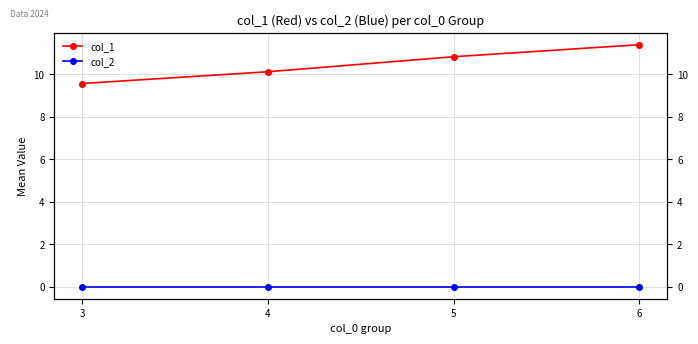

Is it true that col_2 equals 0.0 at 5?

True